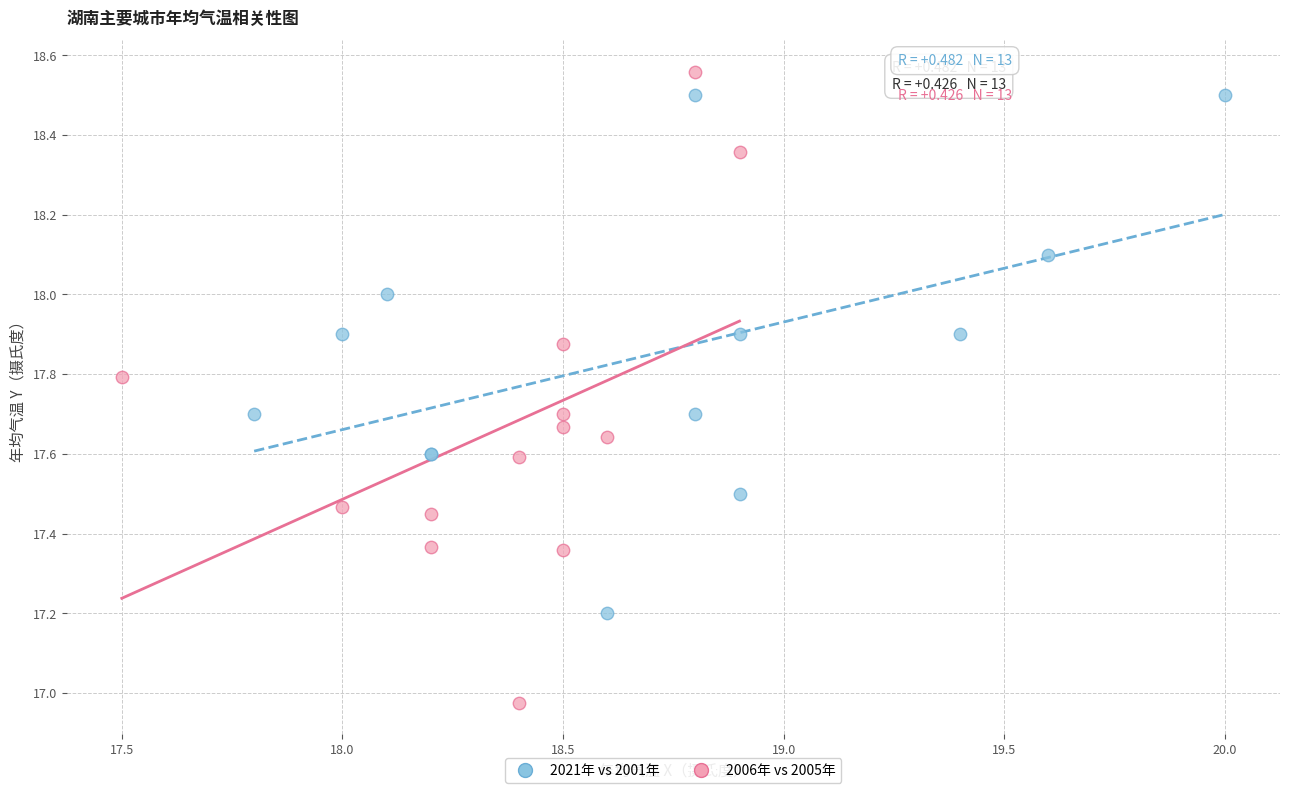

Which series reaches the minimum Y coordinate?

2006年 vs 2005年